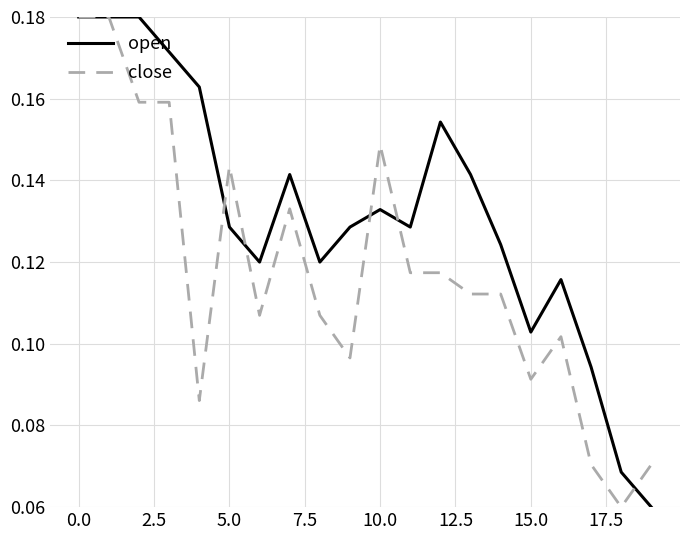

List the series in order of their overall mean, highest first.

open, close